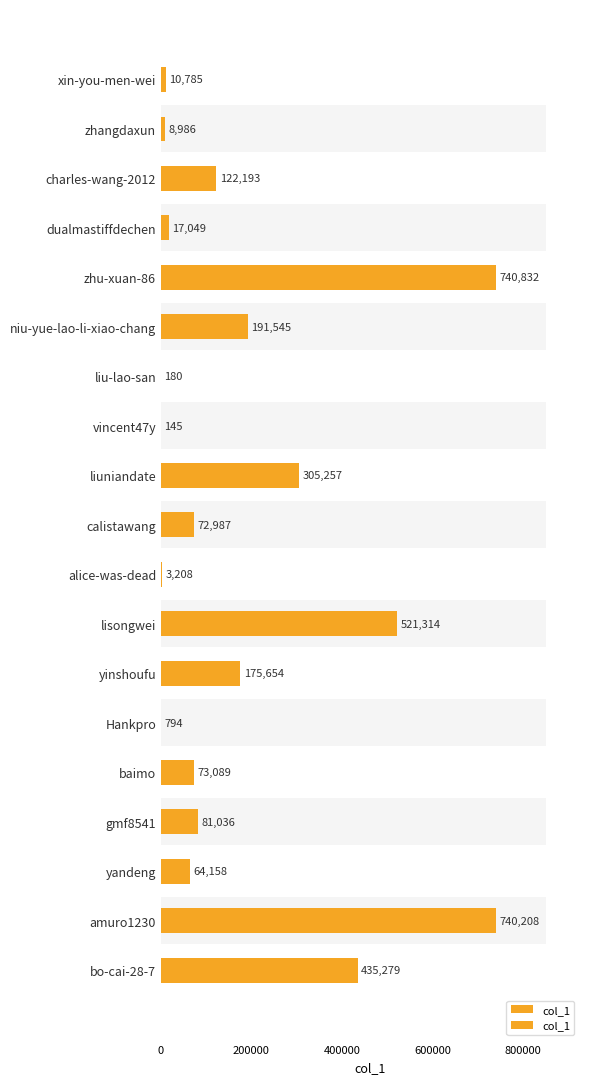

What is the change in value from liuniandate to gmf8541?

-224221